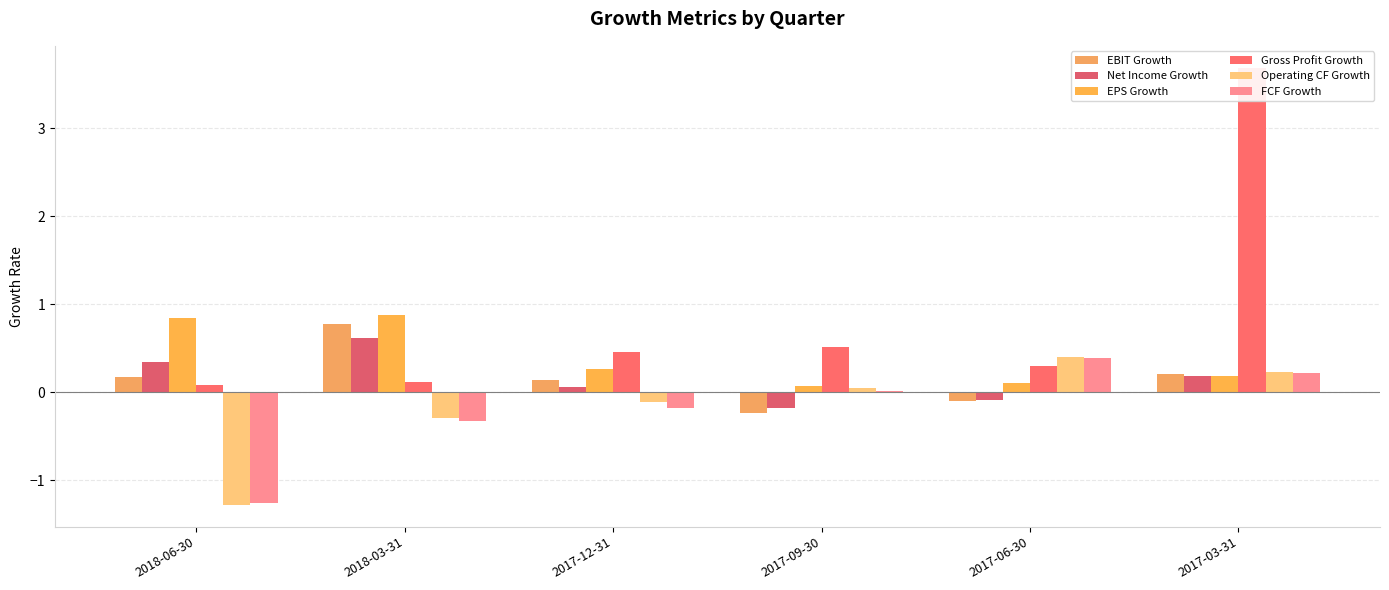

The Gross Profit Growth series shows 0.1 at 2018-03-31. True or false?

True